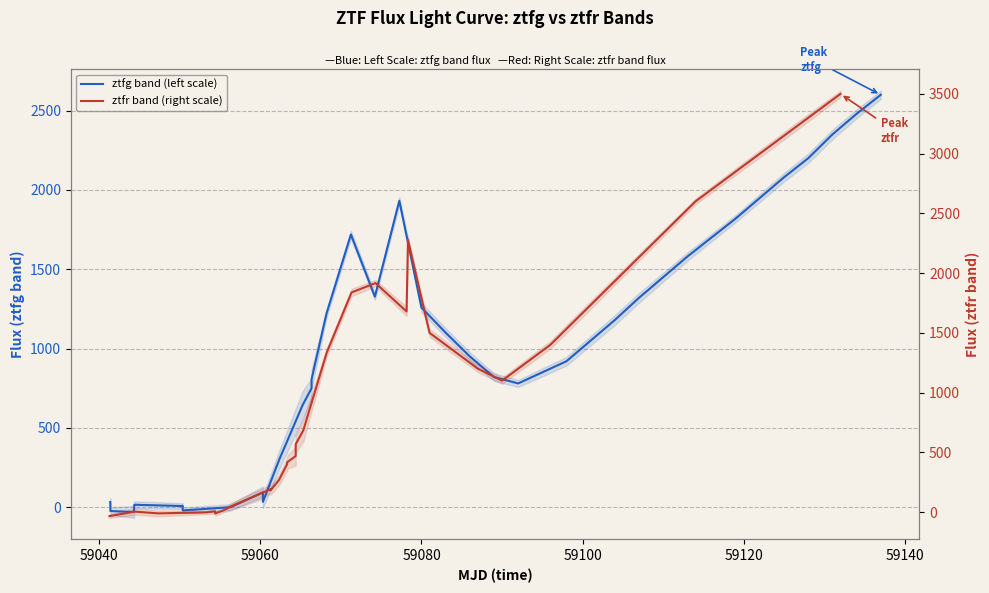

At how many categories does at least one series exceed 353?

28